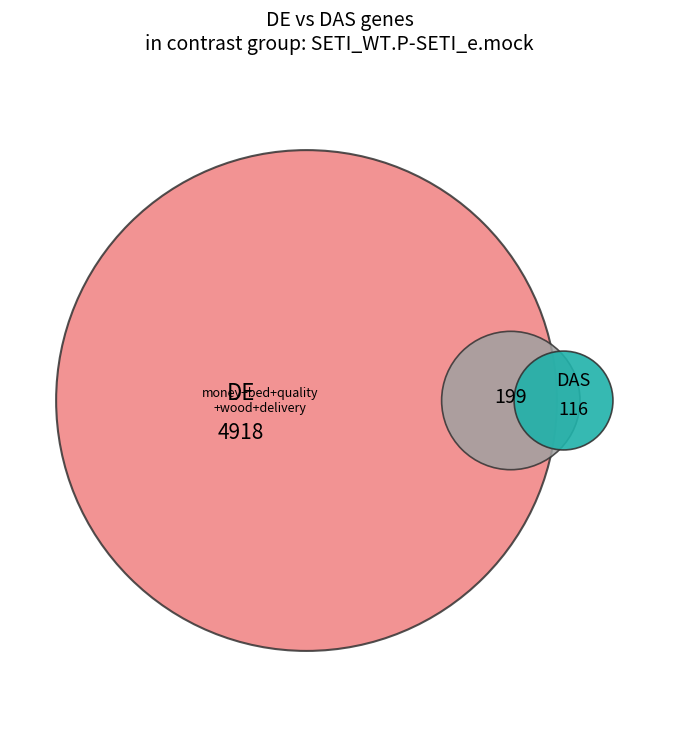

Combined, do installation and quality account for over 50%?

No